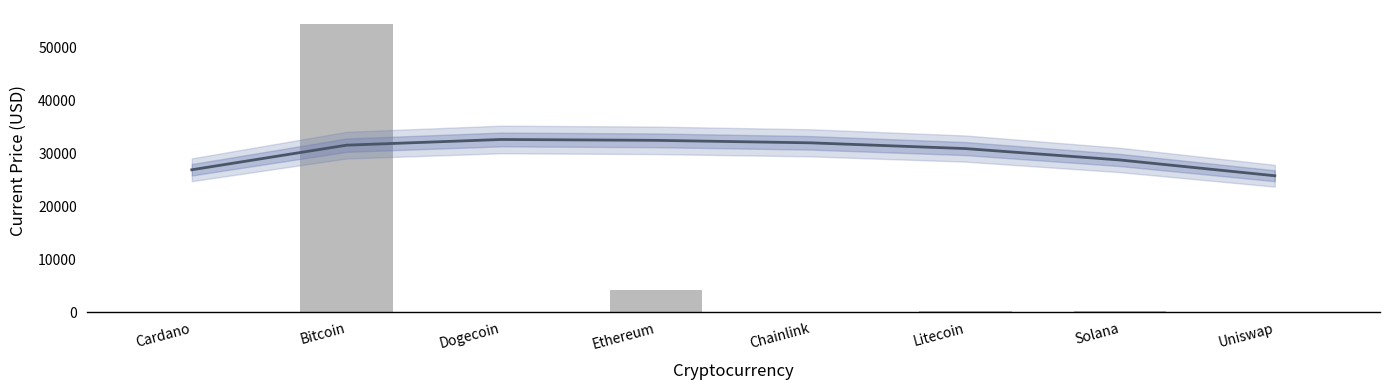

Rank the categories by value from highest to lowest.

Bitcoin, Ethereum, Litecoin, Solana, Chainlink, Uniswap, Cardano, Dogecoin